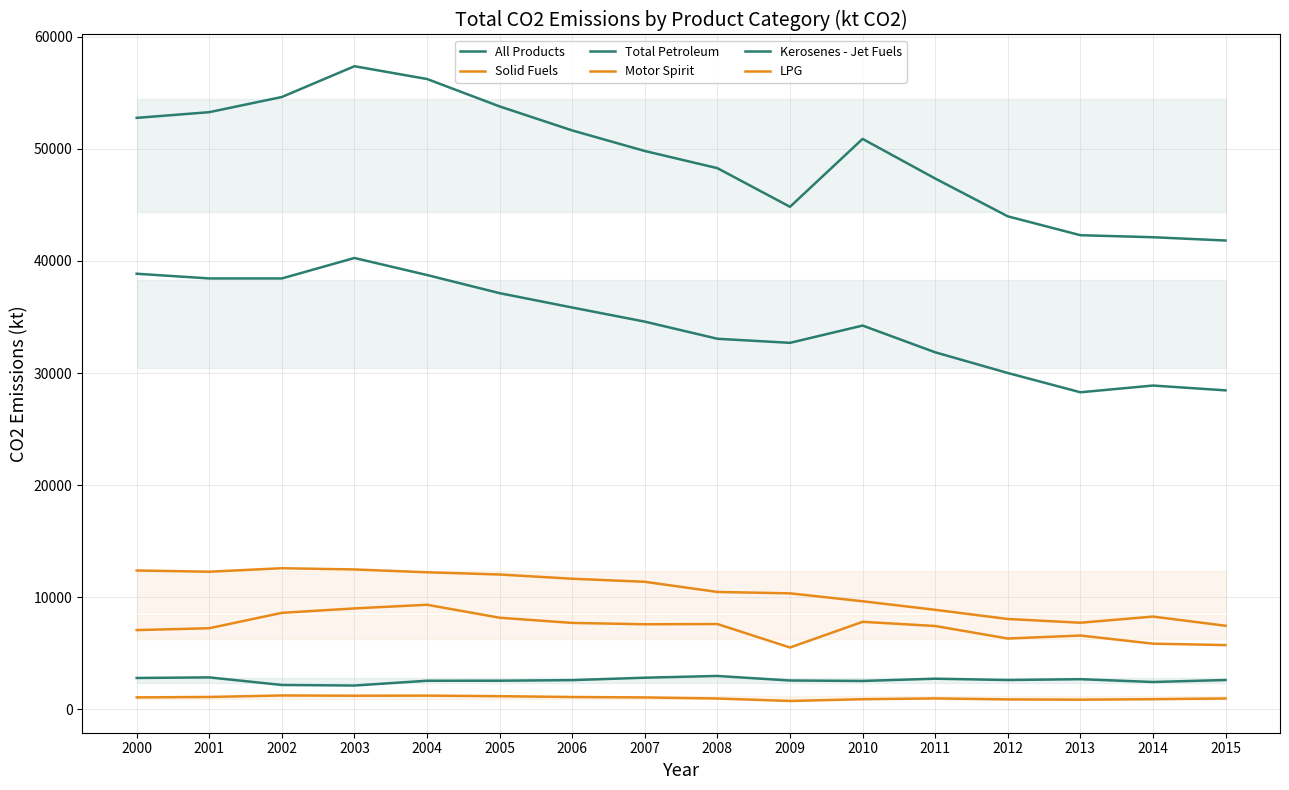

Which category has the highest value in the LPG series?

2002